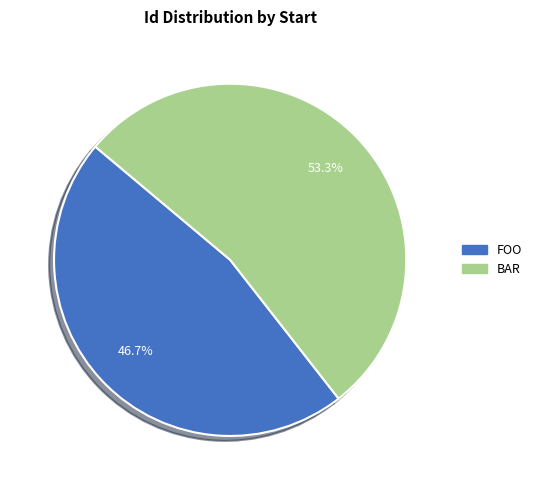

Does any single category account for the majority?

Yes